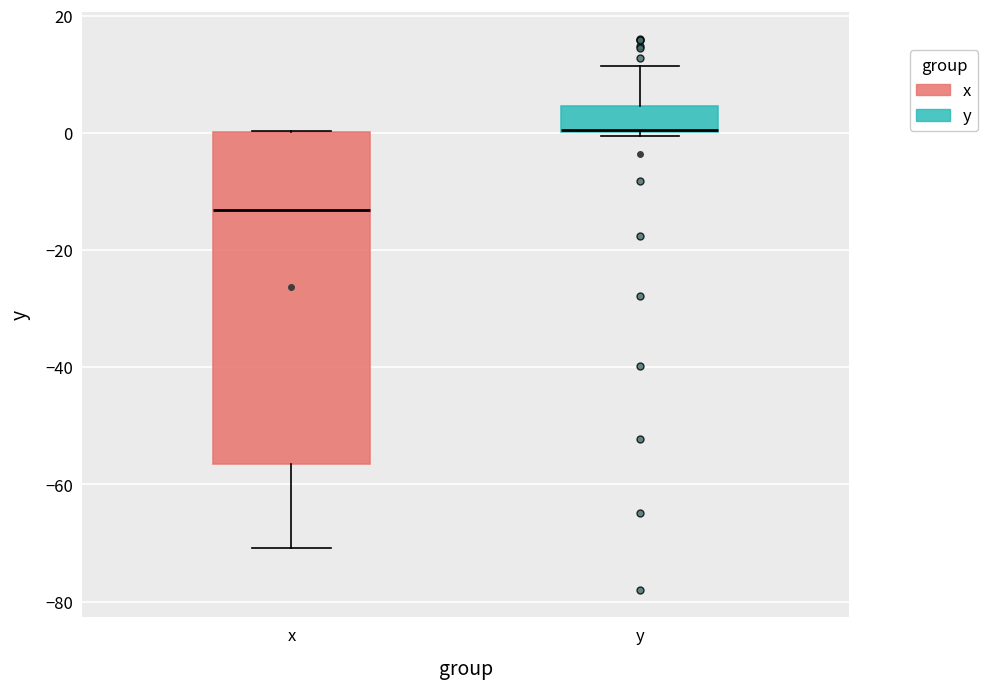

Reading left to right, read every box against the y-axis: the position of its median line, the range the box covers, and the ends of its whiskers. The values are not printed on the chart, so give them approximately, as read against the axis.

x: median -14, box -56 to 0, whiskers -70 to 0
y: median 0, box 0 to 4, whiskers 0 (just below the box's lower edge) to 12